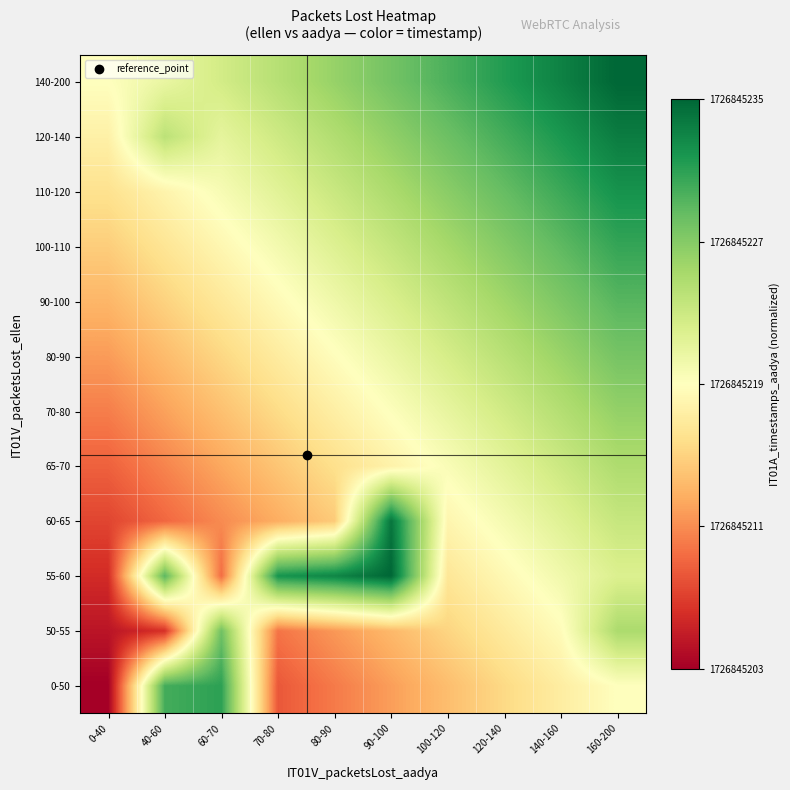

Which category has the highest value across all series?

160-200